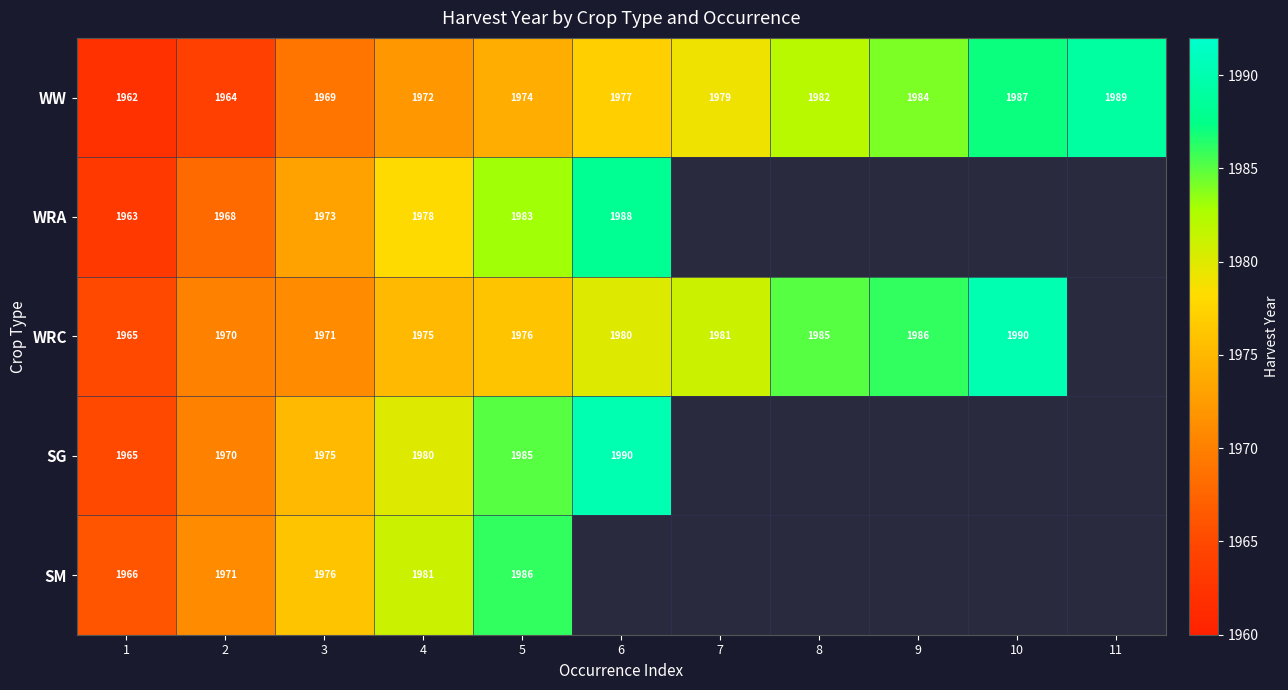

What is the sum of the WRA values at 6 and 3?

3961